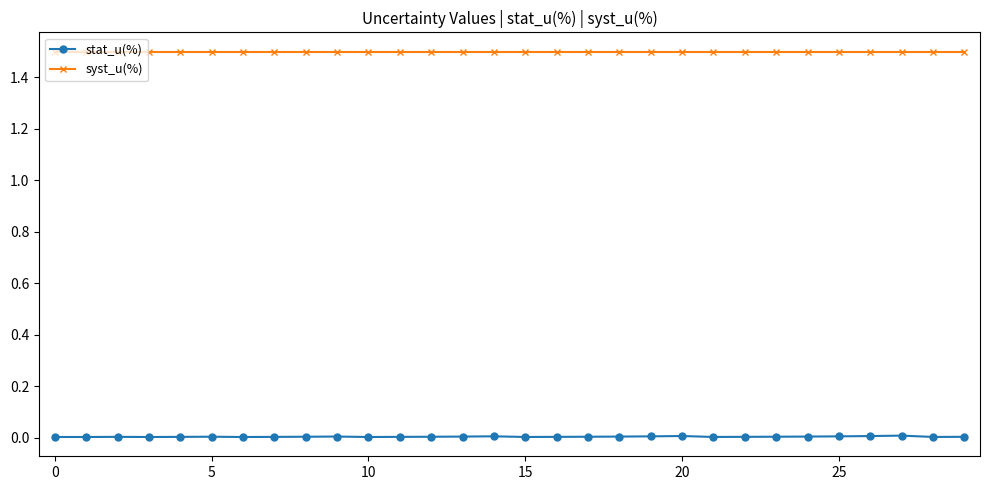

True or false: stat_u(%) and syst_u(%) cross at least once.

False